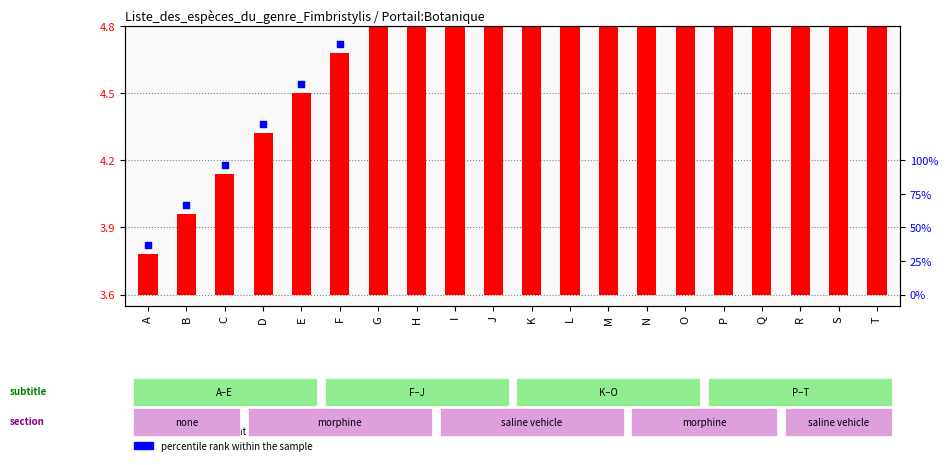

Which series has the widest spread of Y values?

transformed count